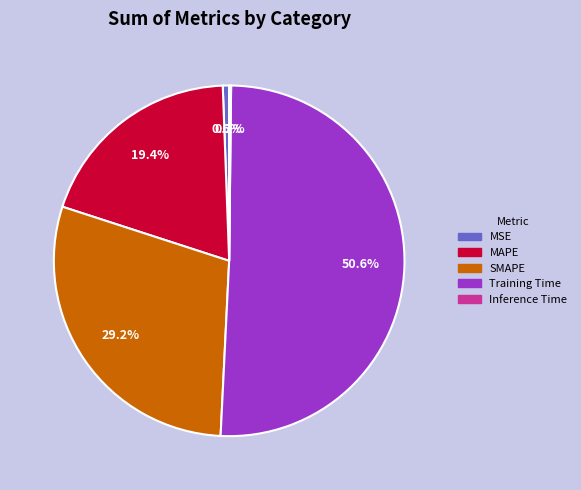

To the nearest percent, what is the combined percentage of MSE and MAPE?

20%